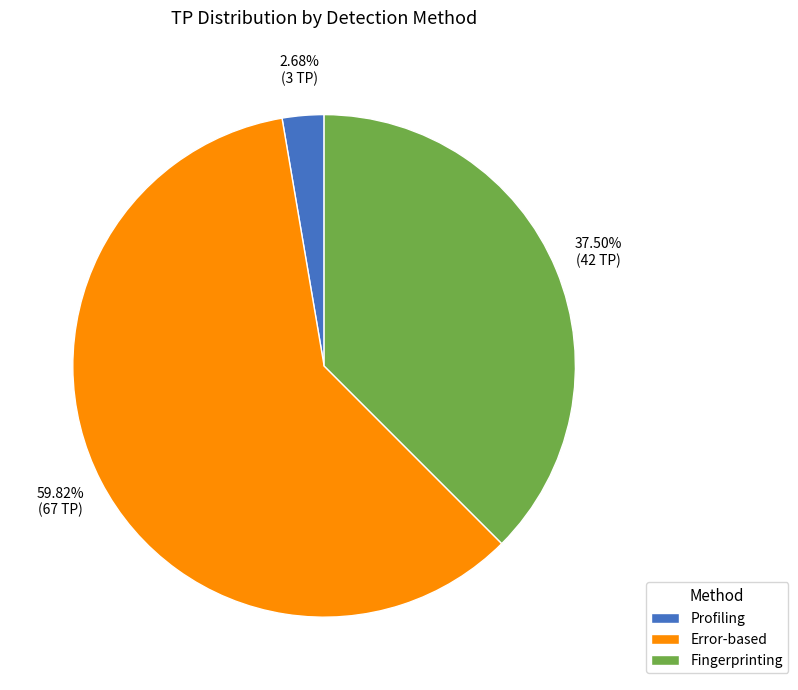

To the nearest percent, what is the average slice percentage?

33%